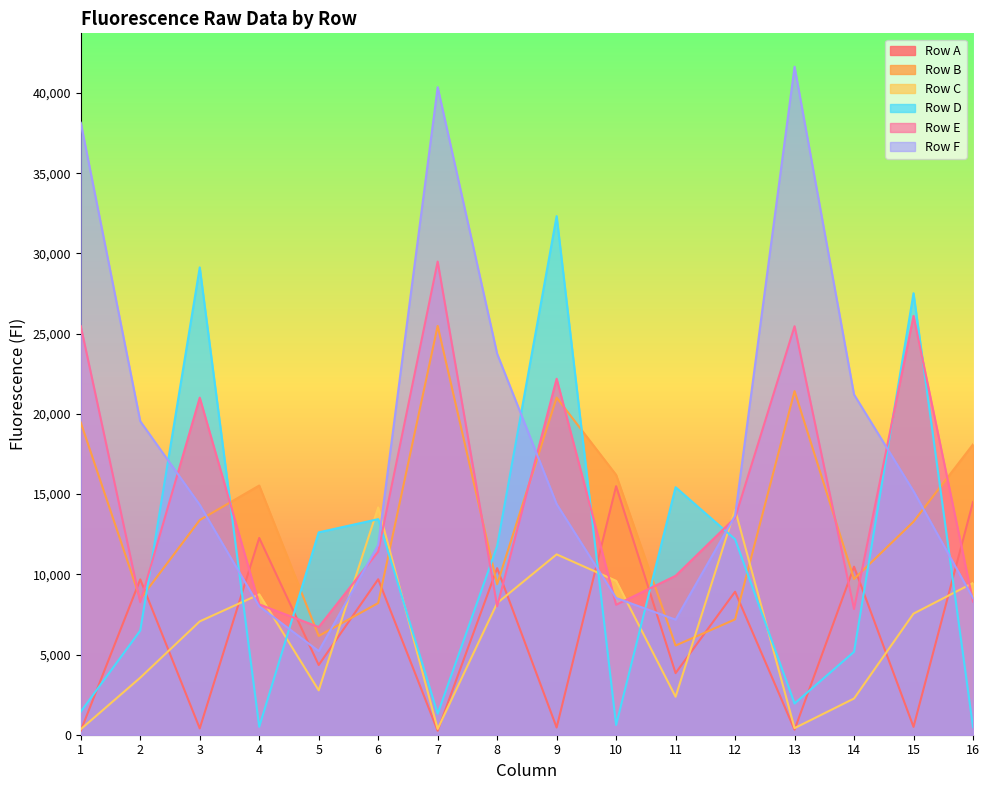

What is the total value across all series at 12?

69485